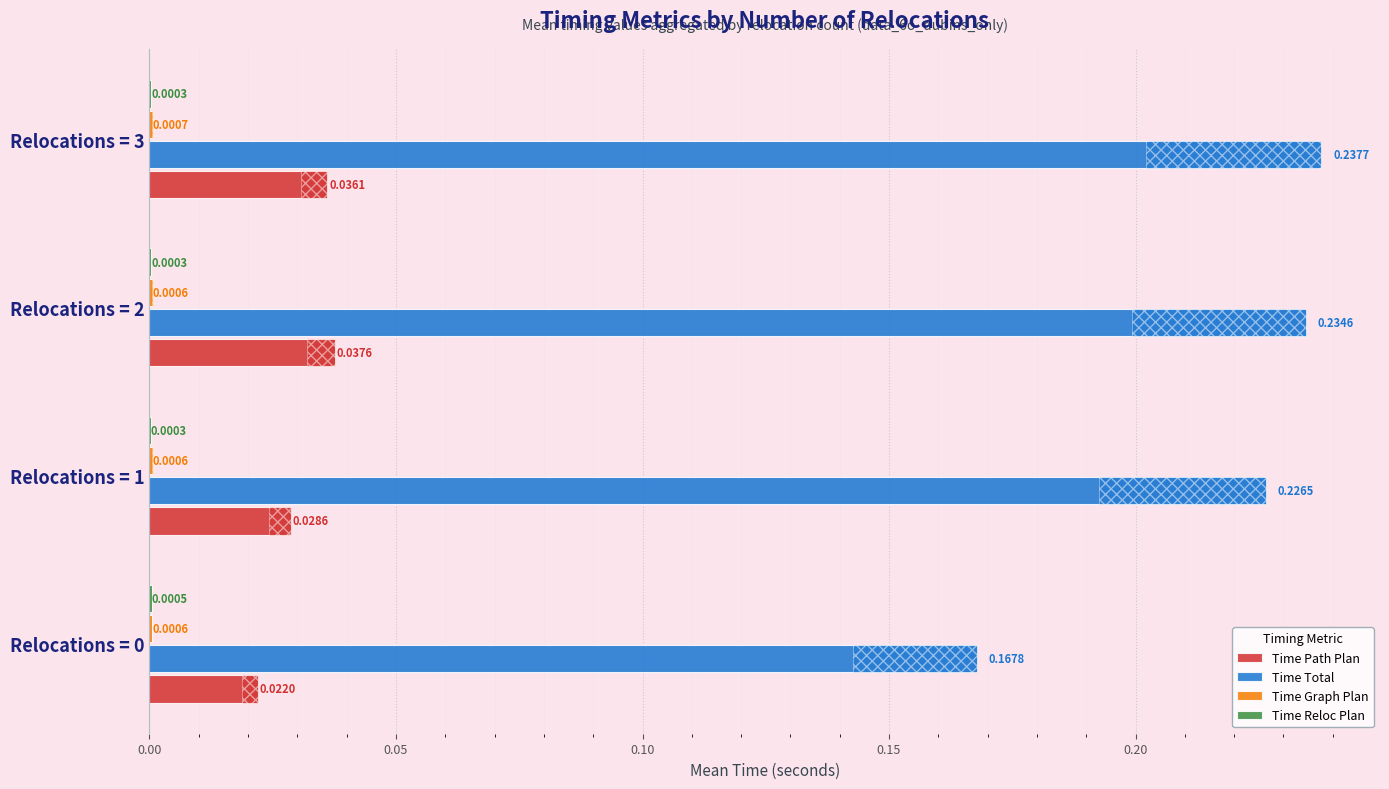

How many distinct data groups are displayed?

4